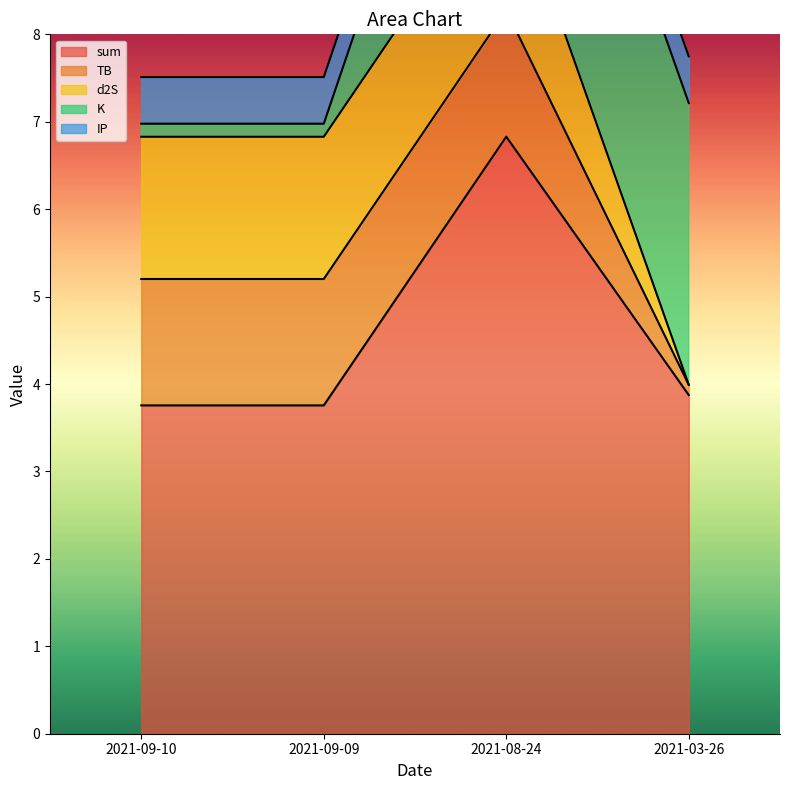

Which label corresponds to the smallest value in the chart?

2021-03-26